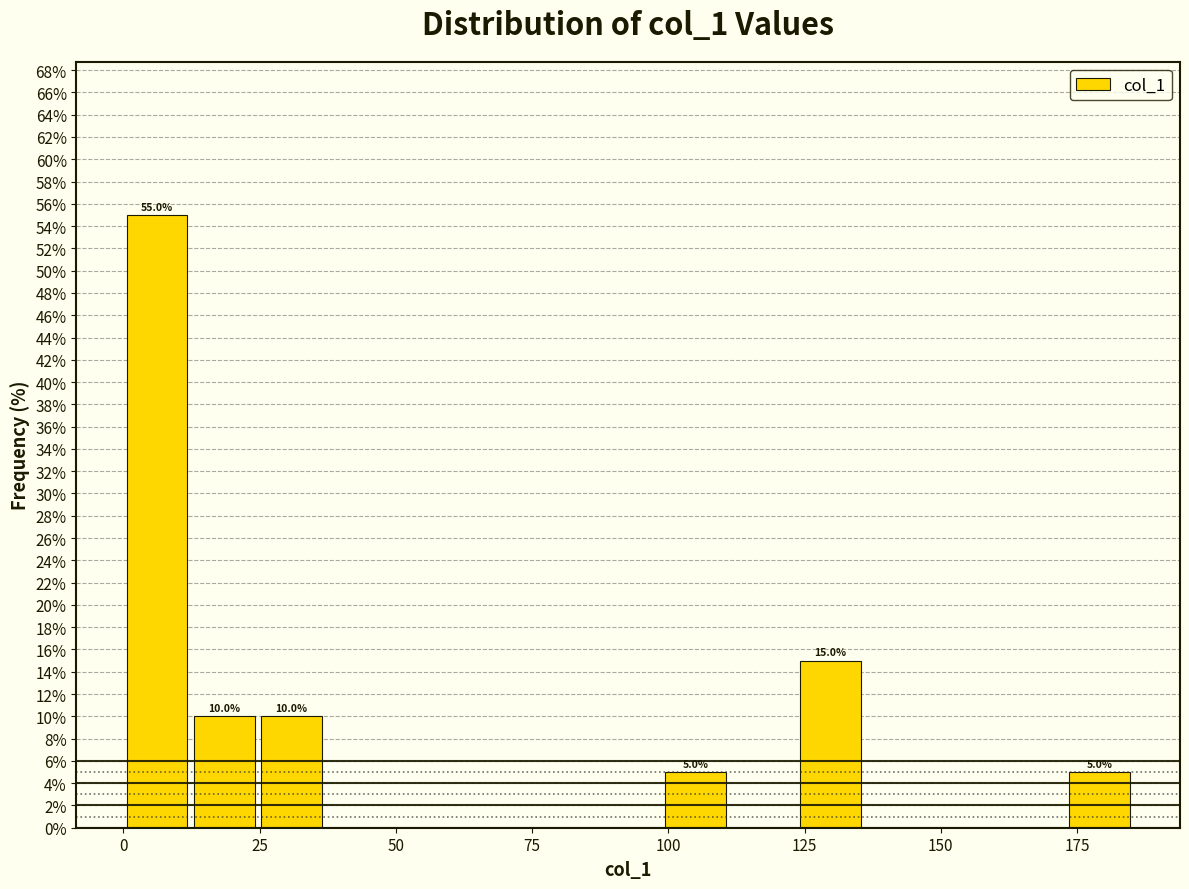

Read against the x-axis, roughly where is the centre of the tallest bar?

5